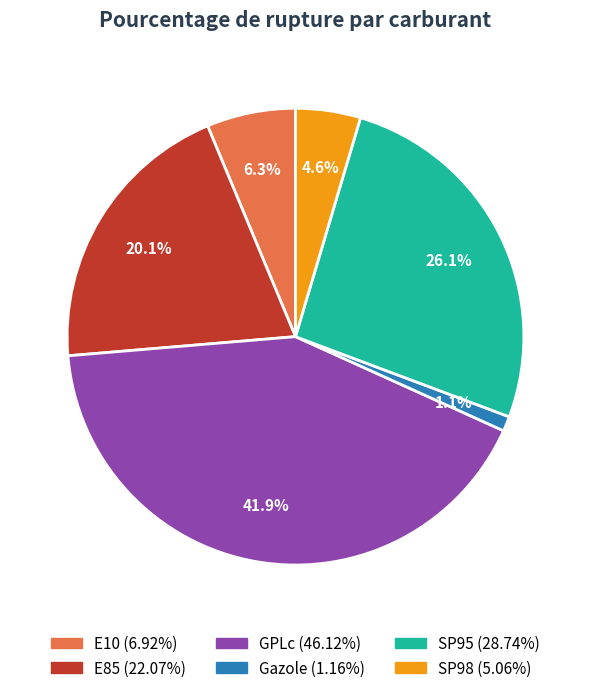

Between SP95 and Gazole, which is larger?

SP95